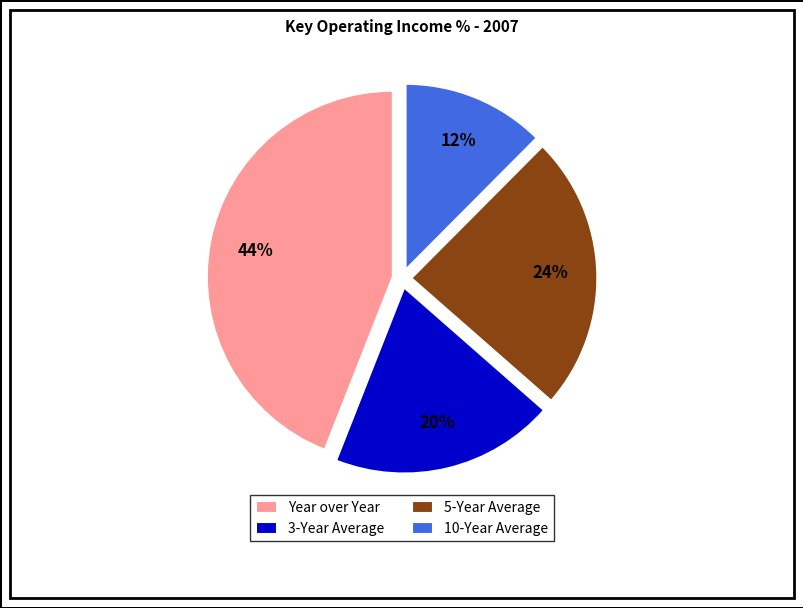

Is Year over Year the majority of the pie?

No